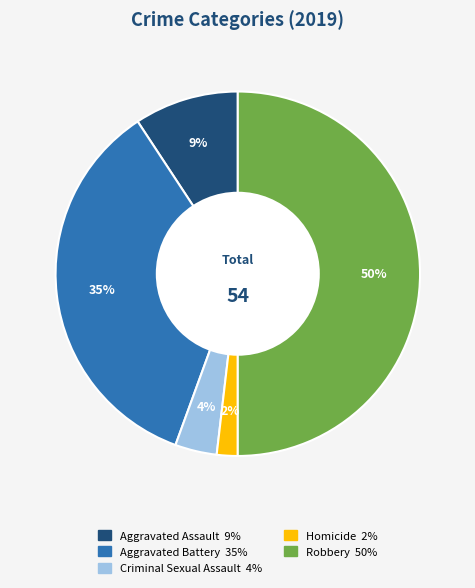

To the nearest percent, what is the average slice percentage?

20%